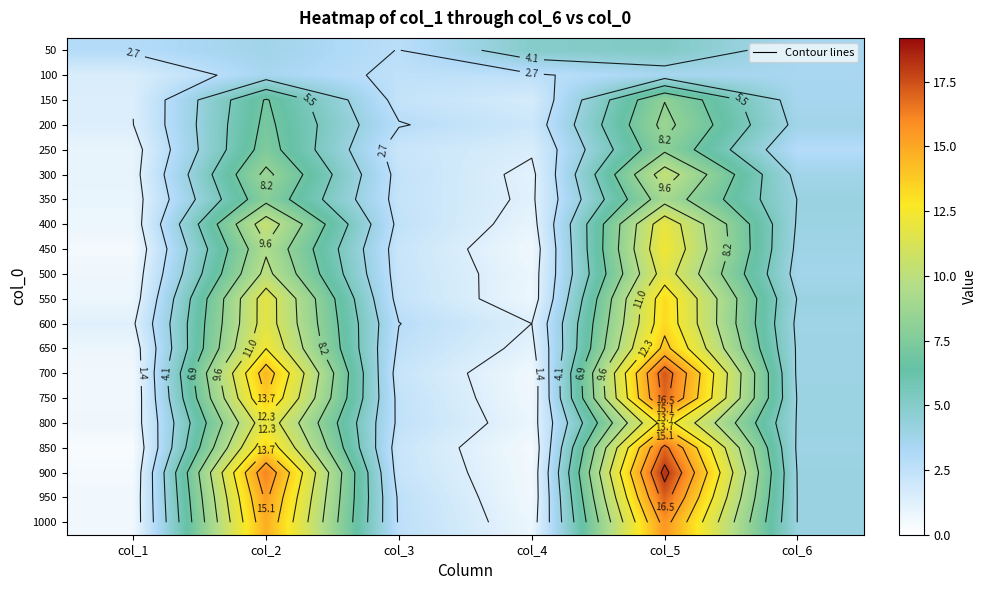

What is the difference between the 600 values at col_6 and col_1?

2.6